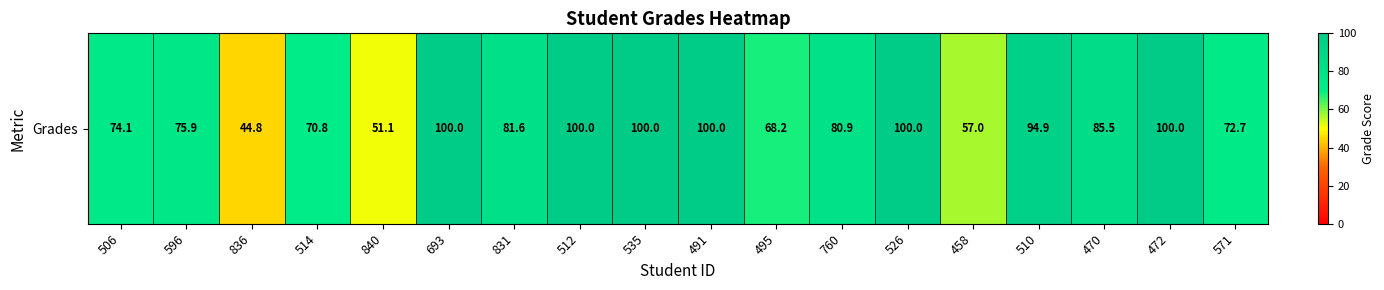

At which label does the data first exceed 81?

693